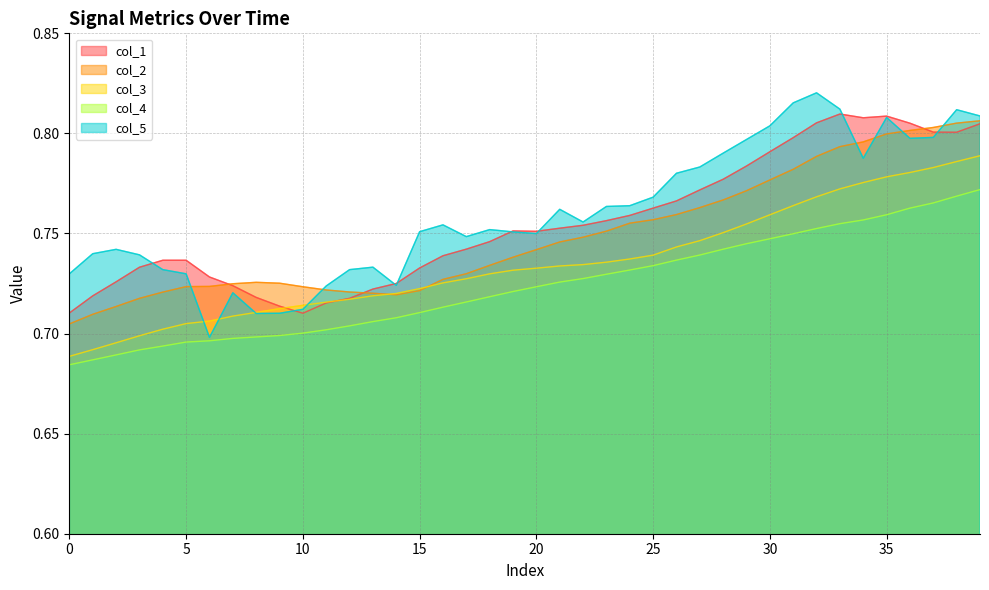

True or false: col_4 and col_1 intersect in this chart.

False